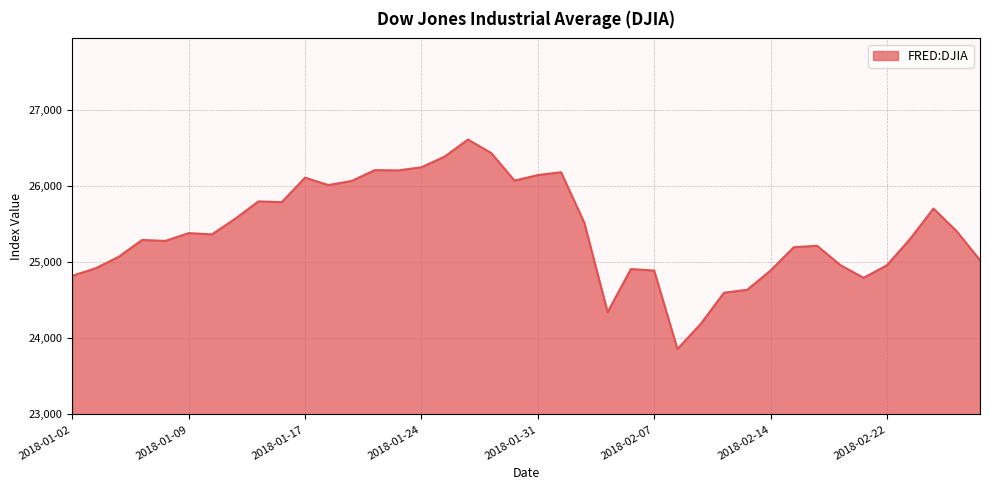

What is the minimum value shown in the chart?

23860.5